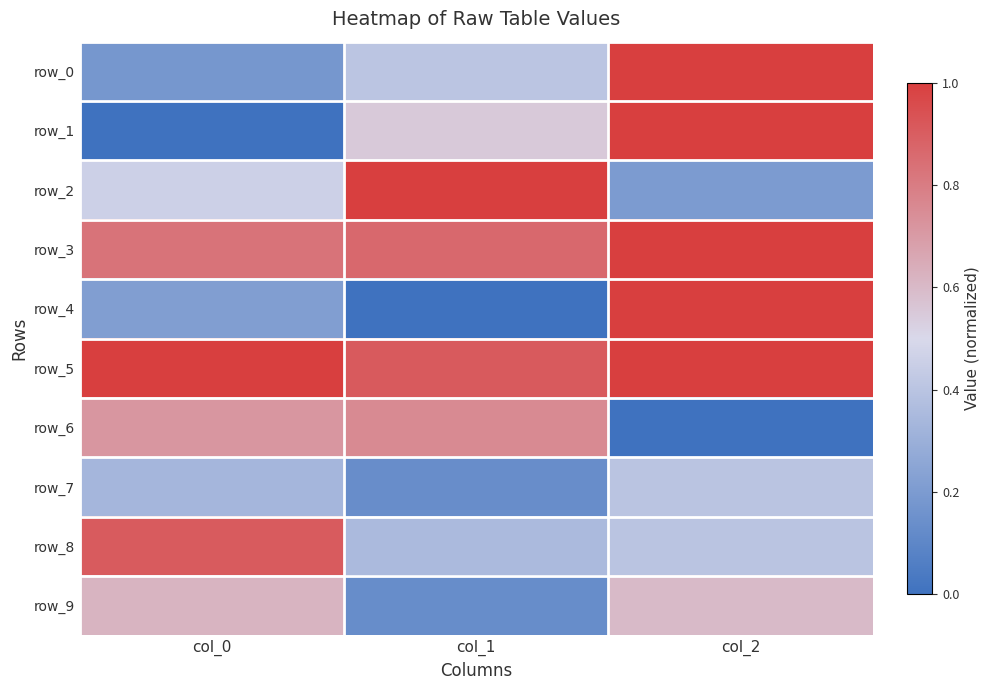

What is the difference between the second highest and minimum values in the row_0 series?

0.2